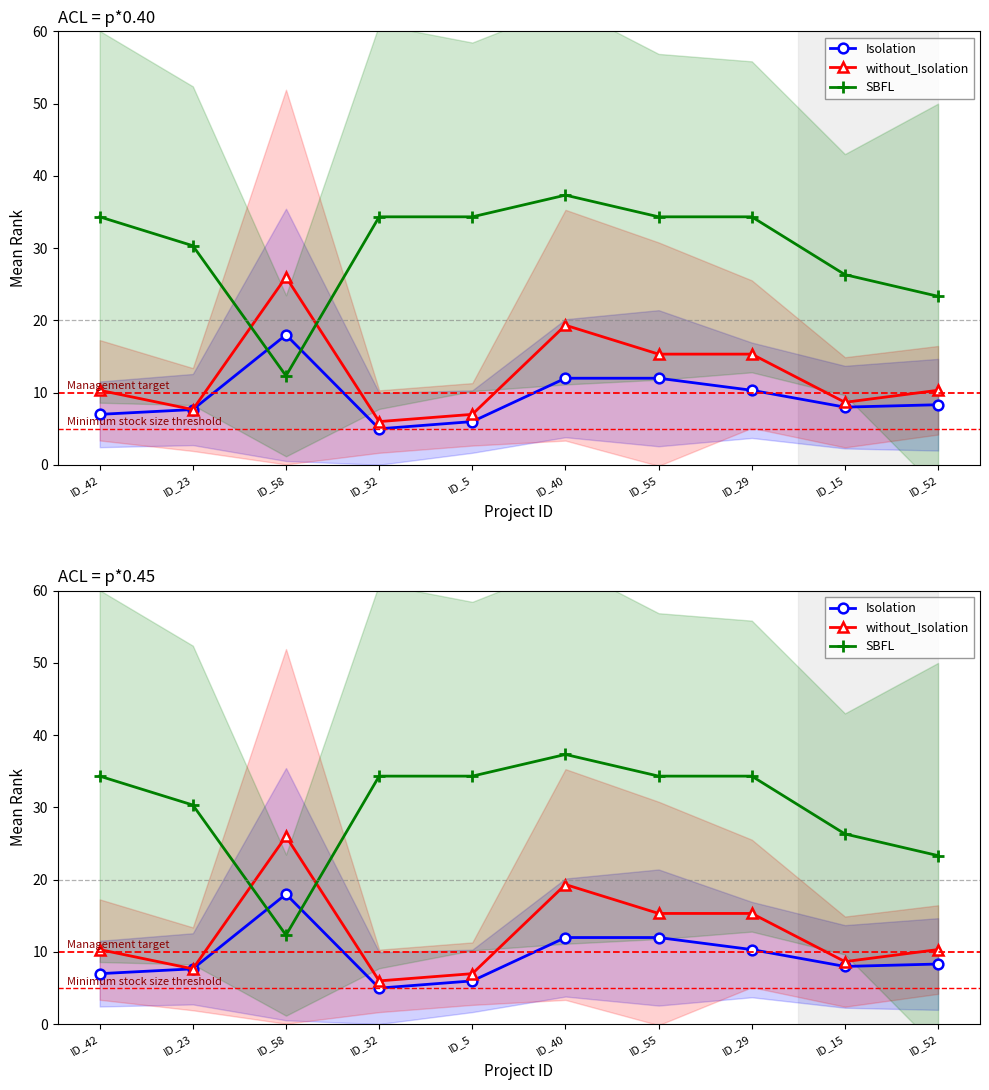

Is it true that without_Isolation equals 9.8 at ID_5?

False